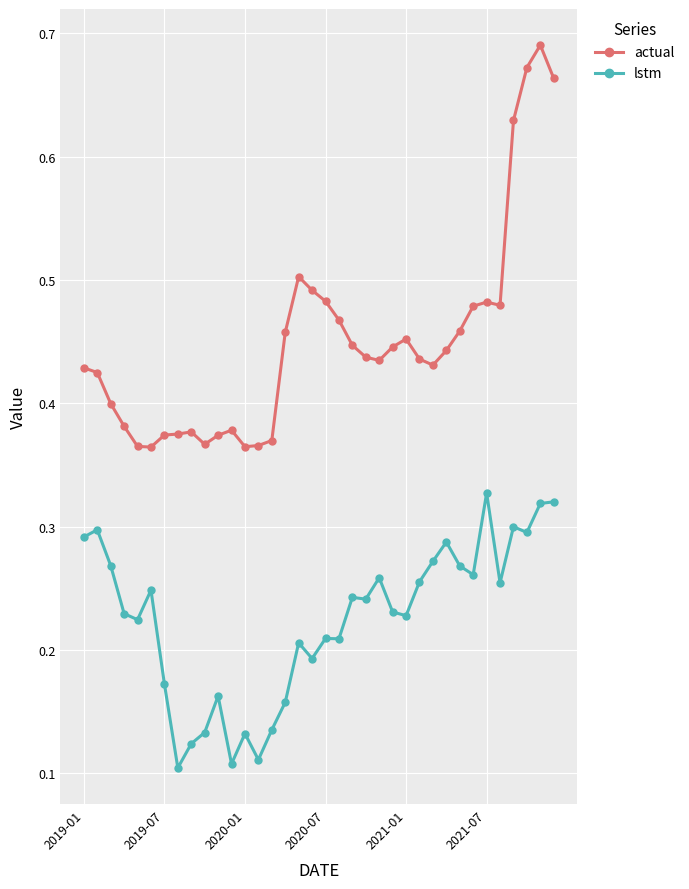

What is the sum of all actual values?

16.2